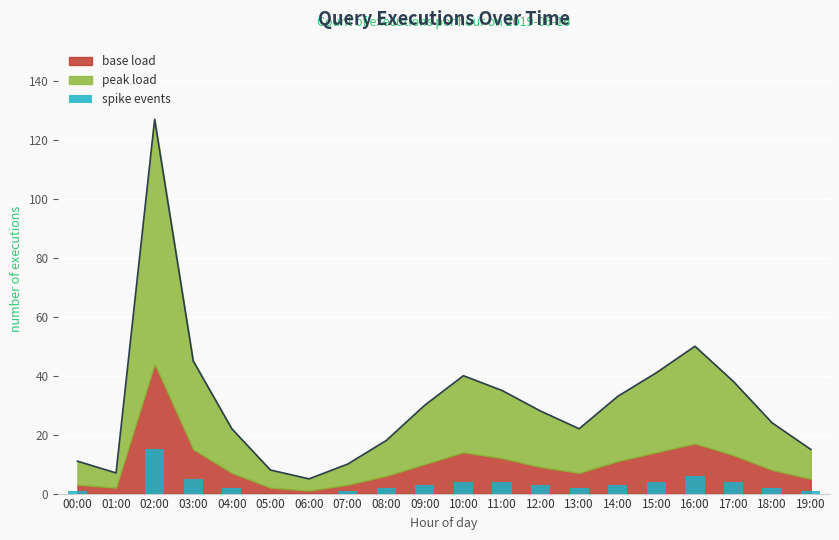

True or false: the data shows 9 at 16:00.

False